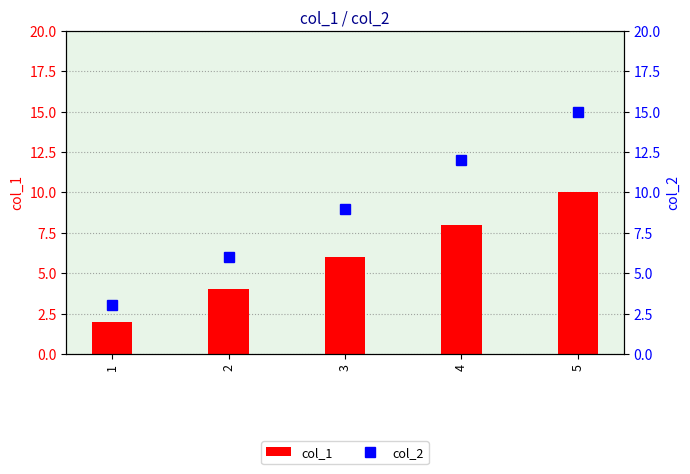

Reading left to right, list all the values displayed in this chart.

col_1: 2	4	6	8	10
col_2: 3	6	9	12	15